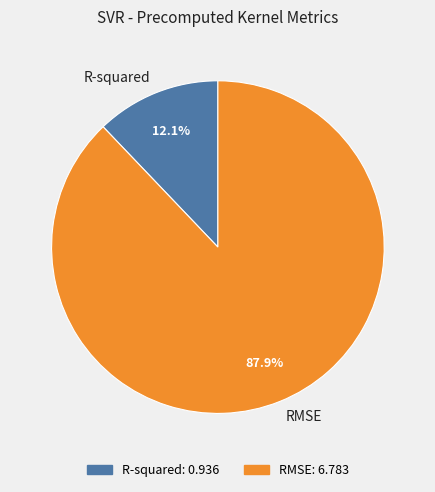

How many segments does this pie chart have?

2